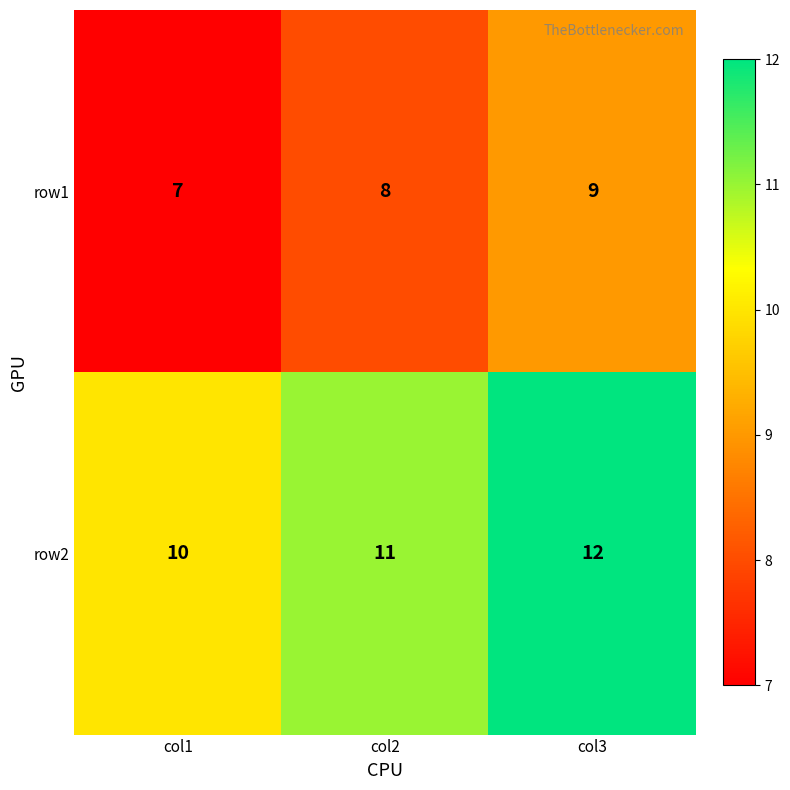

List the series in order of their overall mean, lowest first.

row1, row2